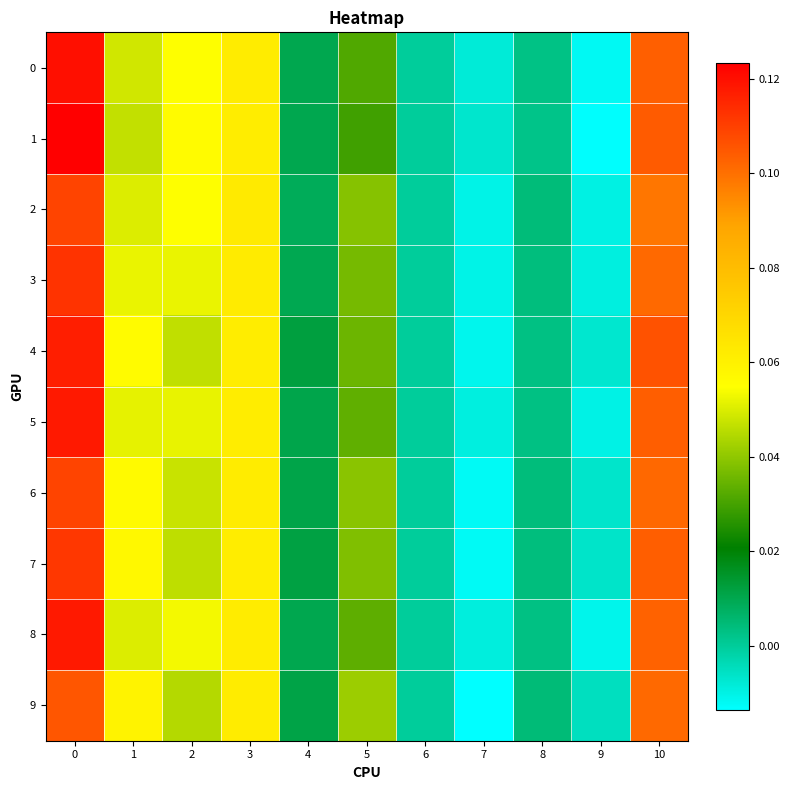

Reading left to right, what are all the values shown in this chart?

0: 0=0.1	1=0.0	2=0.1	3=0.1	4=0.0	5=0.0	6=0.0	7=-0.0	8=0.0	9=-0.0	10=0.1
1: 0=0.1	1=0.0	2=0.1	3=0.1	4=0.0	5=0.0	6=0.0	7=-0.0	8=0.0	9=-0.0	10=0.1
2: 0=0.1	1=0.1	2=0.1	3=0.1	4=0.0	5=0.0	6=0.0	7=-0.0	8=0.0	9=-0.0	10=0.1
3: 0=0.1	1=0.1	2=0.1	3=0.1	4=0.0	5=0.0	6=0.0	7=-0.0	8=0.0	9=-0.0	10=0.1
4: 0=0.1	1=0.1	2=0.0	3=0.1	4=0.0	5=0.0	6=0.0	7=-0.0	8=0.0	9=-0.0	10=0.1
5: 0=0.1	1=0.1	2=0.1	3=0.1	4=0.0	5=0.0	6=0.0	7=-0.0	8=0.0	9=-0.0	10=0.1
6: 0=0.1	1=0.1	2=0.0	3=0.1	4=0.0	5=0.0	6=0.0	7=-0.0	8=0.0	9=-0.0	10=0.1
7: 0=0.1	1=0.1	2=0.0	3=0.1	4=0.0	5=0.0	6=0.0	7=-0.0	8=0.0	9=-0.0	10=0.1
8: 0=0.1	1=0.1	2=0.1	3=0.1	4=0.0	5=0.0	6=0.0	7=-0.0	8=0.0	9=-0.0	10=0.1
9: 0=0.1	1=0.1	2=0.0	3=0.1	4=0.0	5=0.0	6=0.0	7=-0.0	8=0.0	9=-0.0	10=0.1